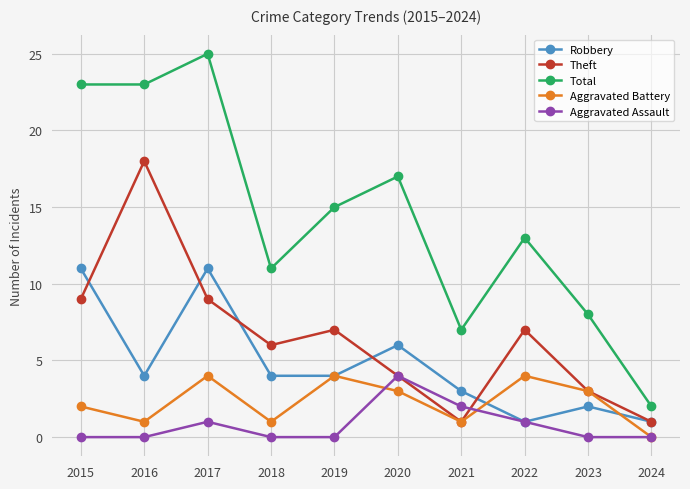

True or false: Total has more than 2 points higher than both neighbors.

True